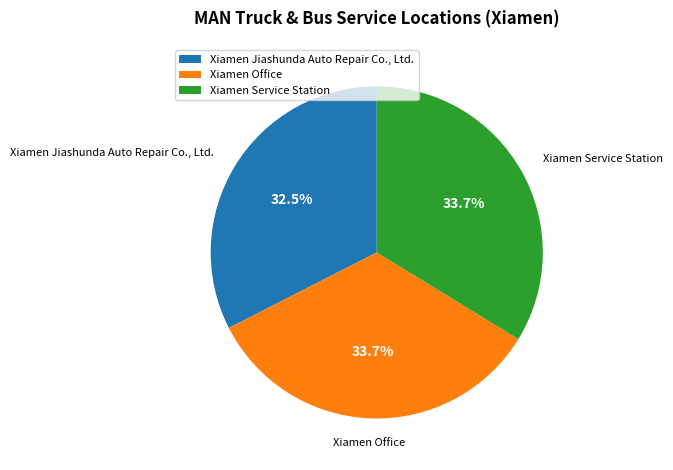

Does Xiamen Office represent more than half of the total?

No